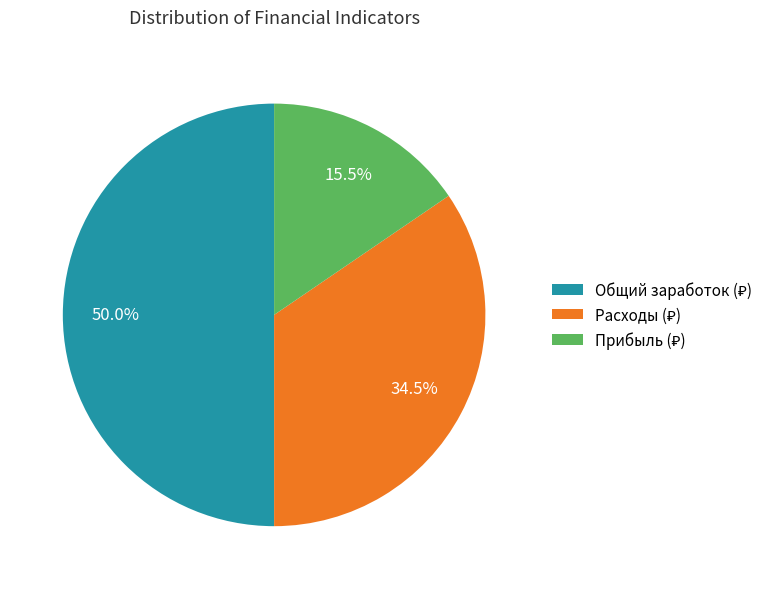

How many slices are in this pie chart?

3